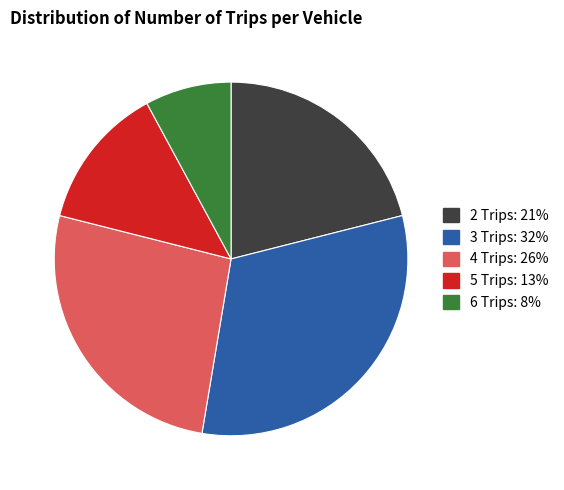

What is the largest slice in the pie chart?

3 Trips